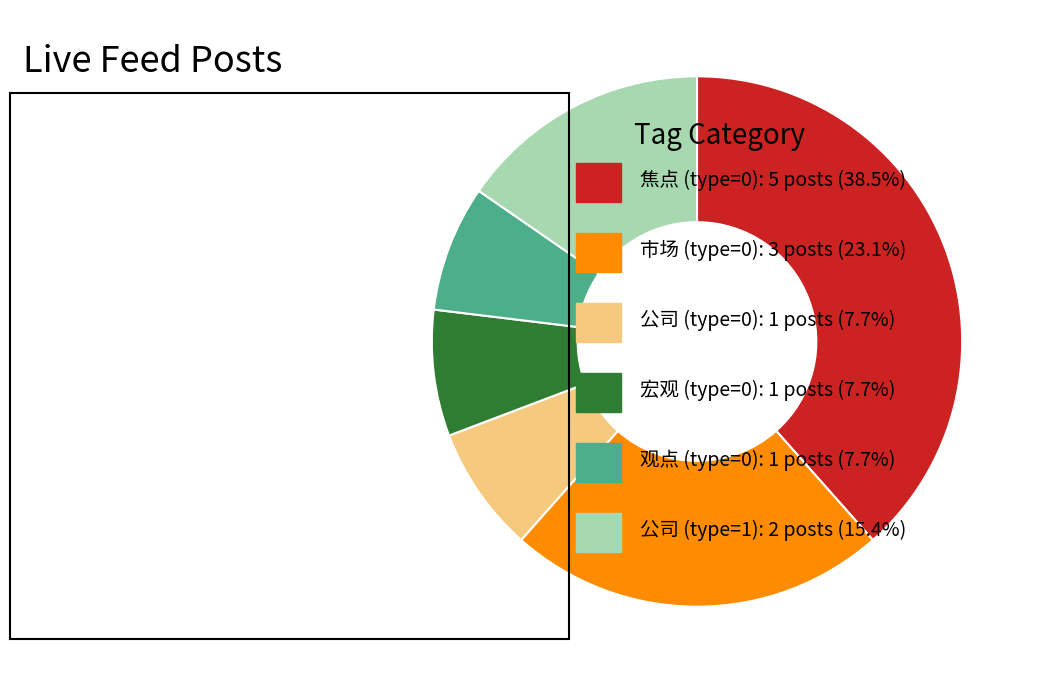

How many slices are in this pie chart?

6